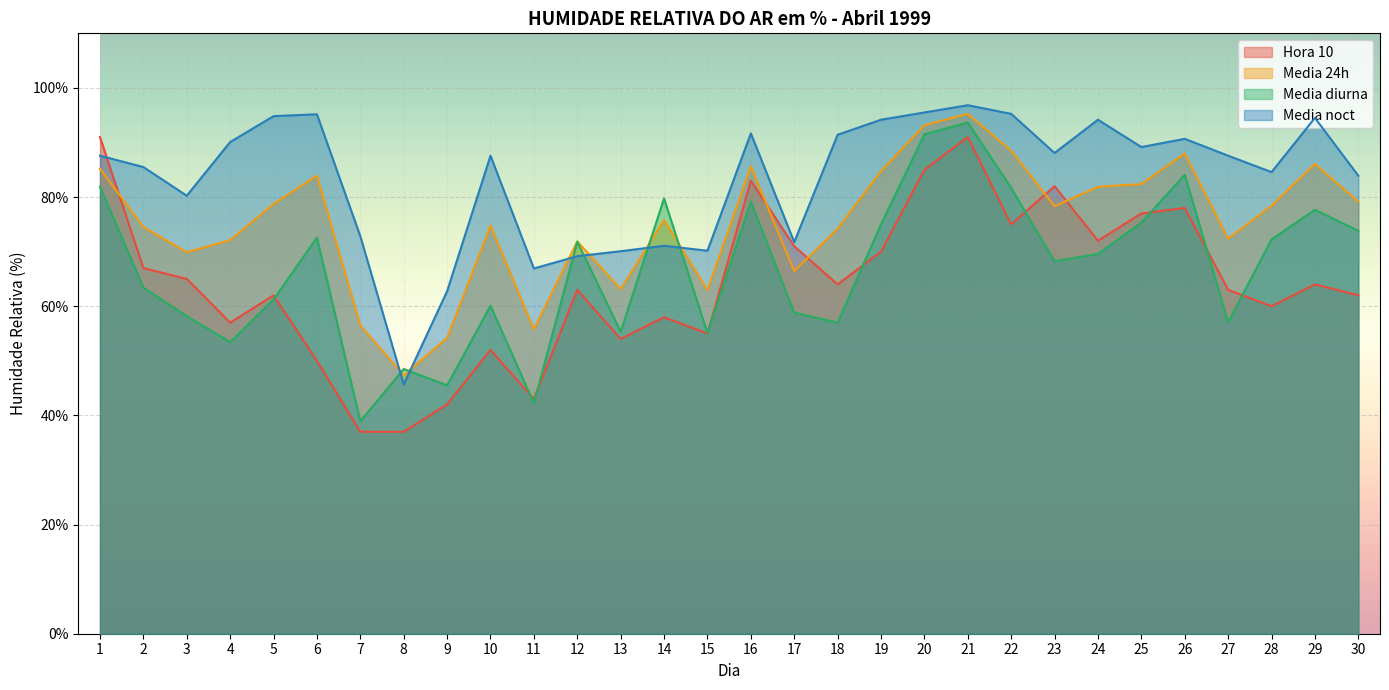

What is the difference between the second highest and second lowest values in the Media diurna series?

49.2